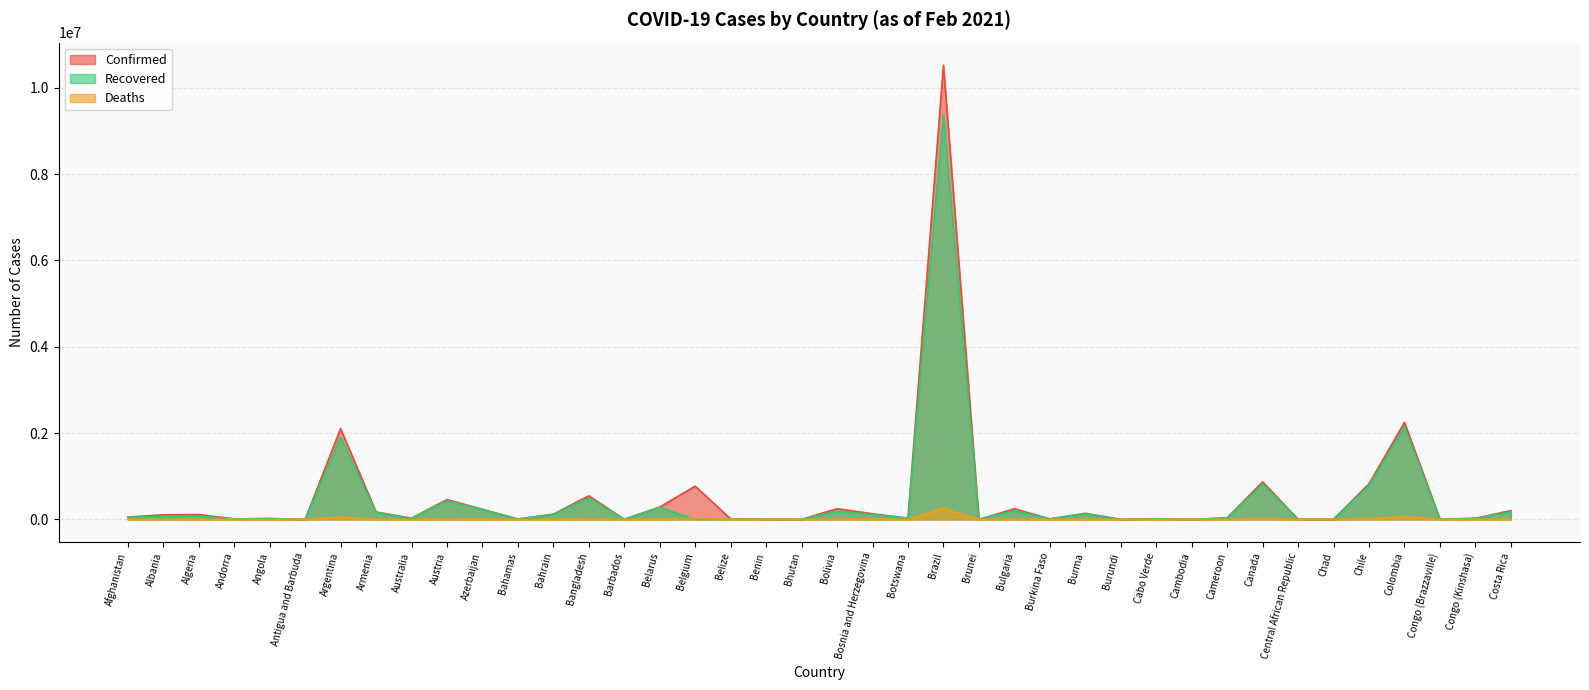

In Recovered, how many points are higher than both neighbors (excluding endpoints)?

14